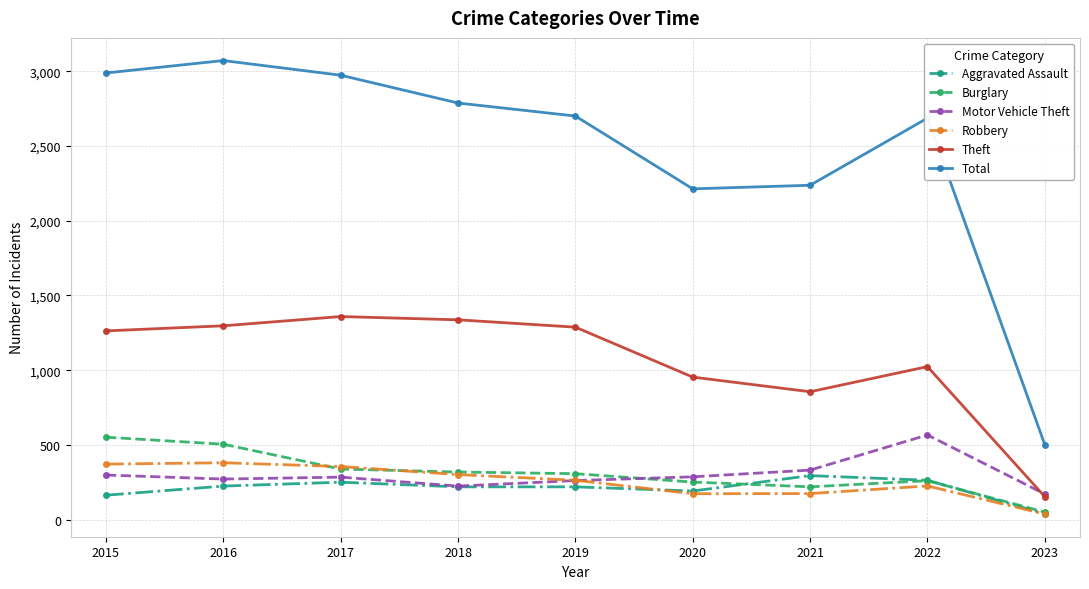

What is the maximum value for Theft?

1359